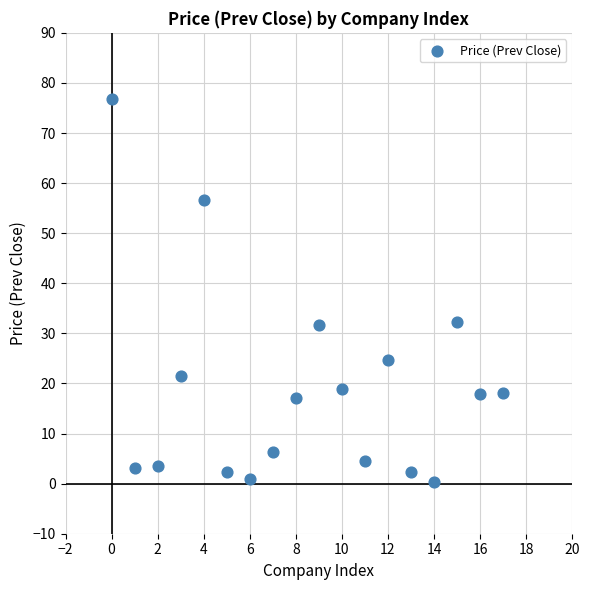

What is the range of Y values (max minus min)?

76.5